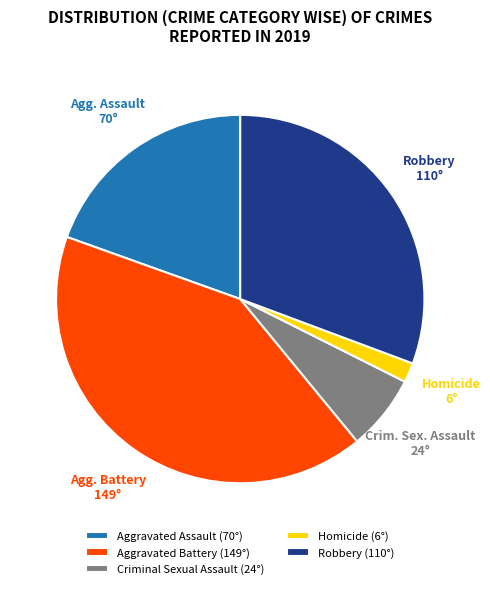

Combined, do Homicide (6°) and Aggravated Assault (70°) account for over 50%?

No